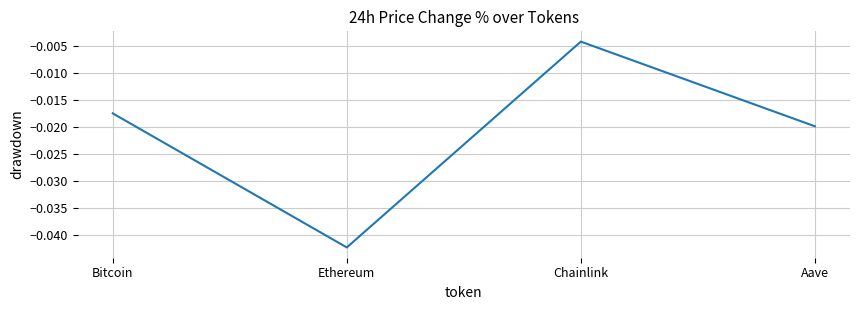

Does the chart have visible grid lines?

Yes